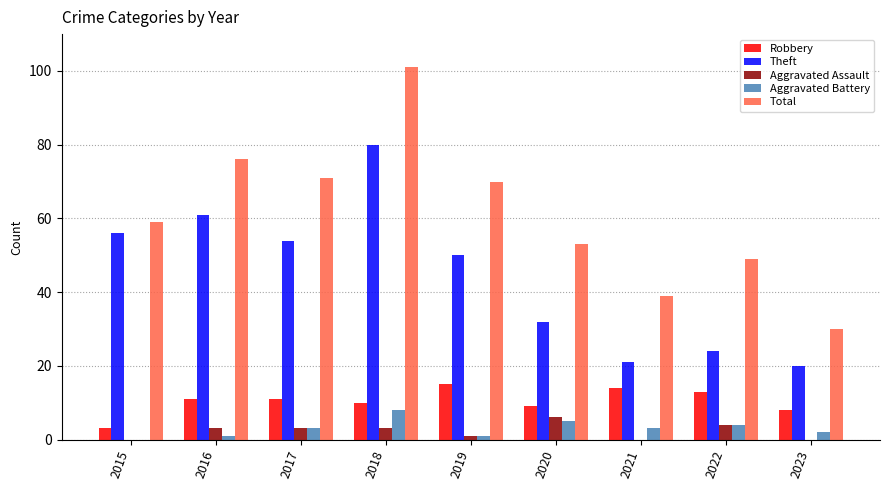

Reading right to left, transcribe all the data shown in this chart.

Robbery: 8	13	14	9	15	10	11	11	3
Theft: 20	24	21	32	50	80	54	61	56
Aggravated Assault: 0	4	0	6	1	3	3	3	0
Aggravated Battery: 2	4	3	5	1	8	3	1	0
Total: 30	49	39	53	70	101	71	76	59